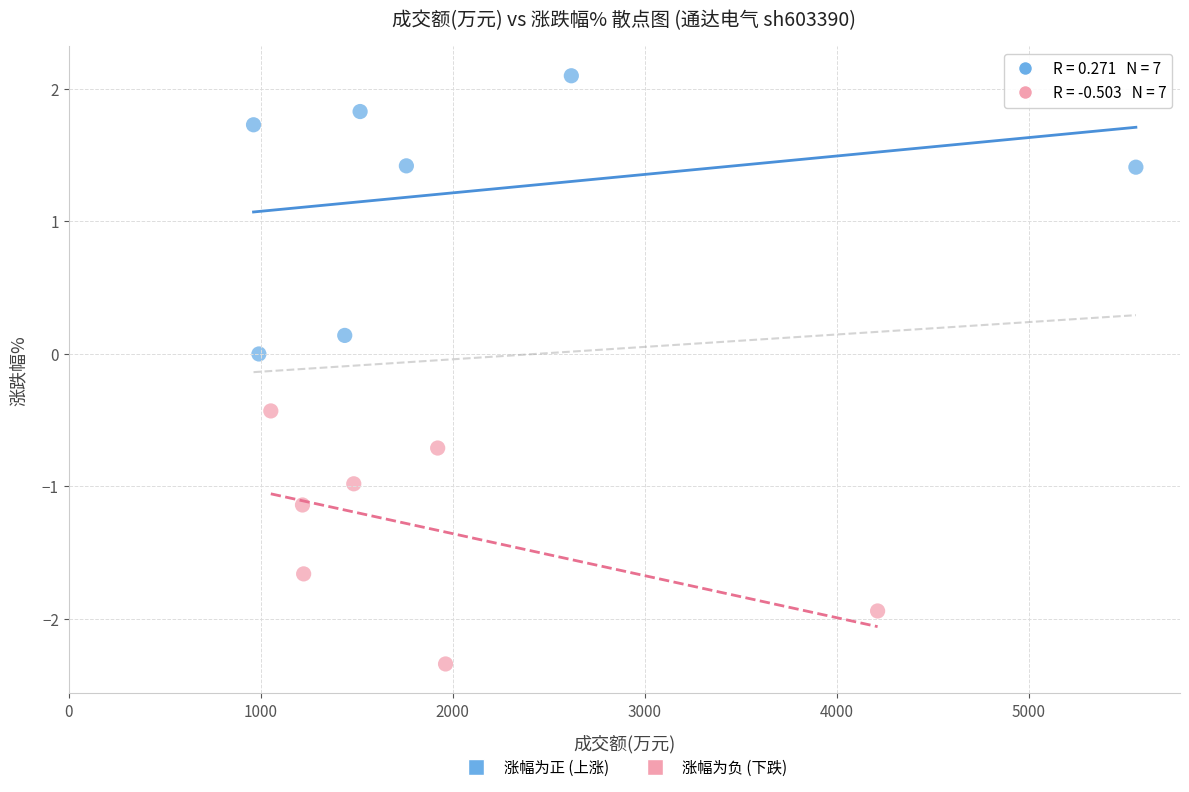

Which series reaches the minimum Y coordinate?

涨幅为负 (下跌)